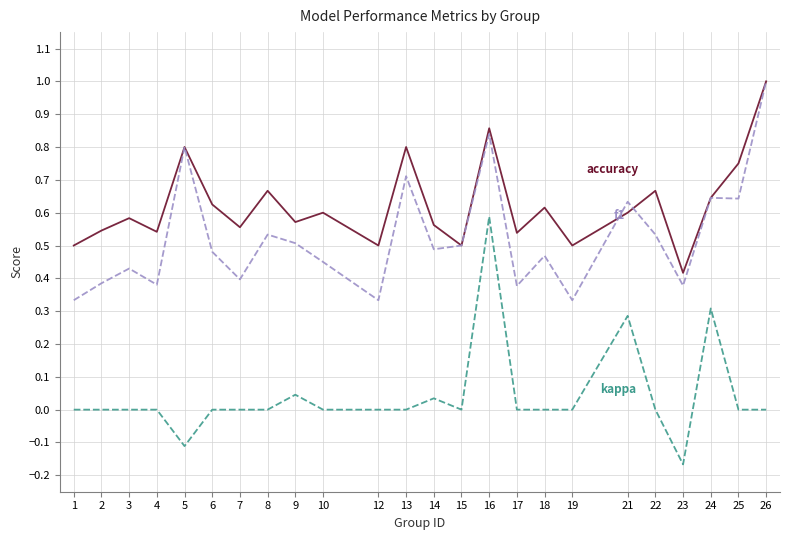

Which label corresponds to the largest value in the chart?

26